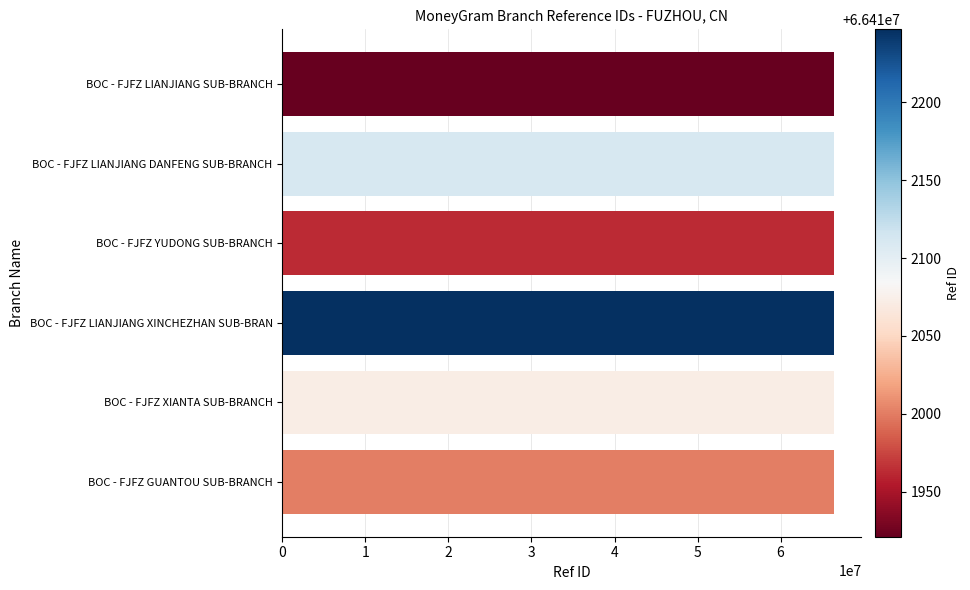

Approximately how many times larger is the value at BOC - FJFZ XIANTA SUB-BRANCH compared to BOC - FJFZ LIANJIANG DANFENG SUB-BRANCH?

1.0